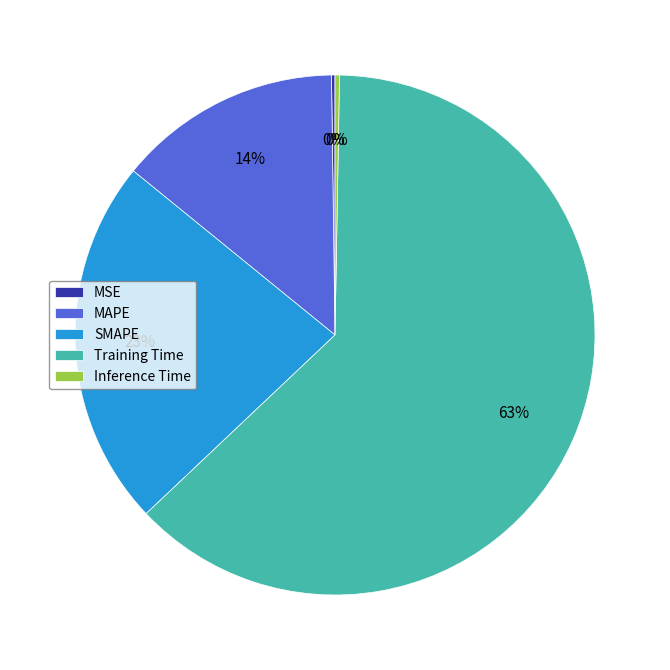

Does MAPE account for over 50% of the chart?

No